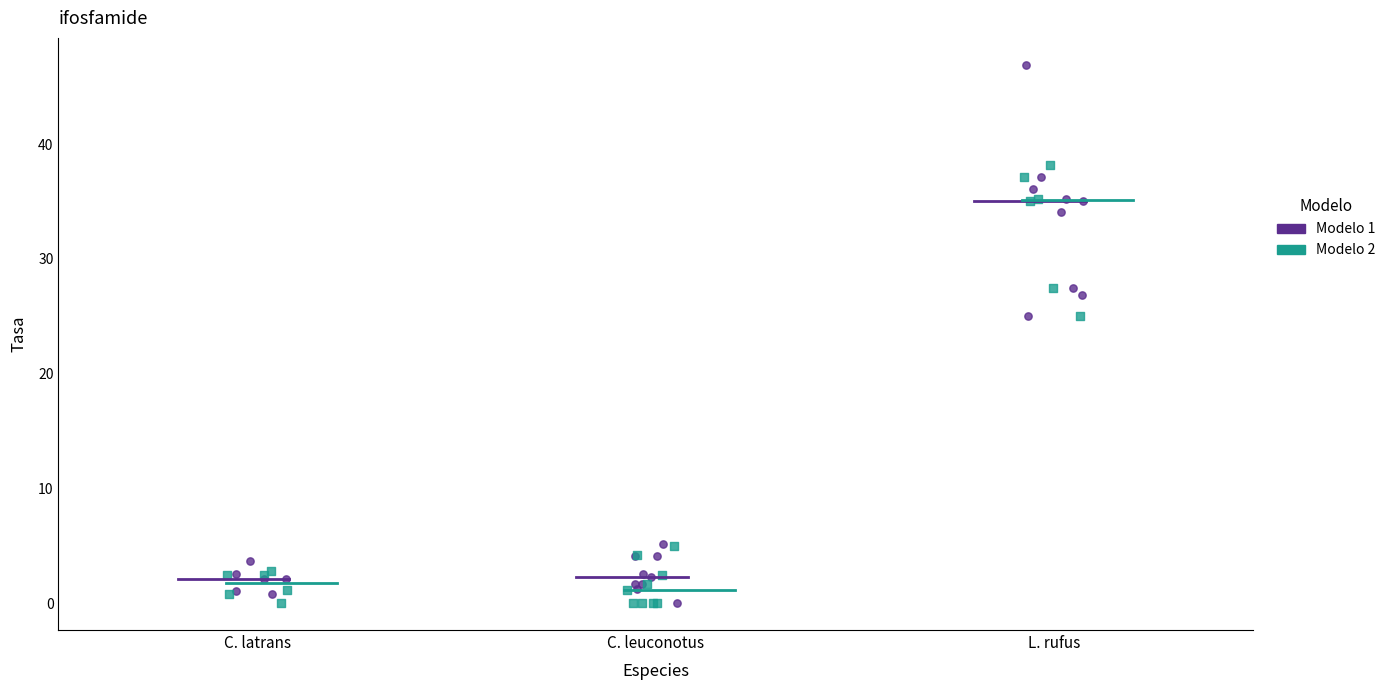

Which series has the widest spread of Y values?

Modelo 1